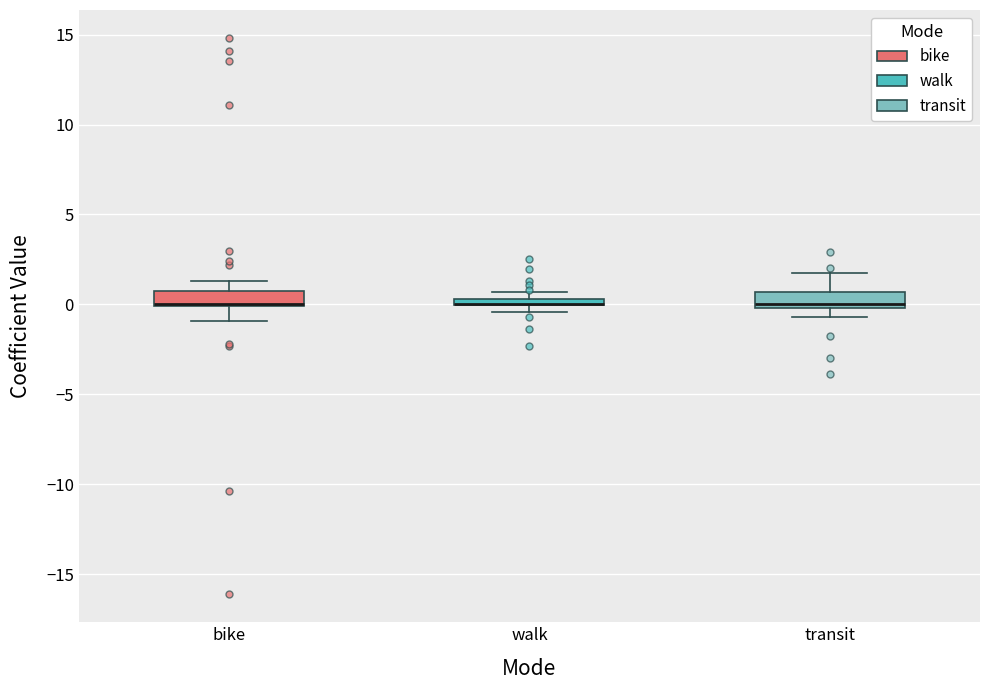

Where is the lower edge of the box for transit on the y-axis? The values are not printed on the chart, so give them approximately, as read against the axis.

0.0